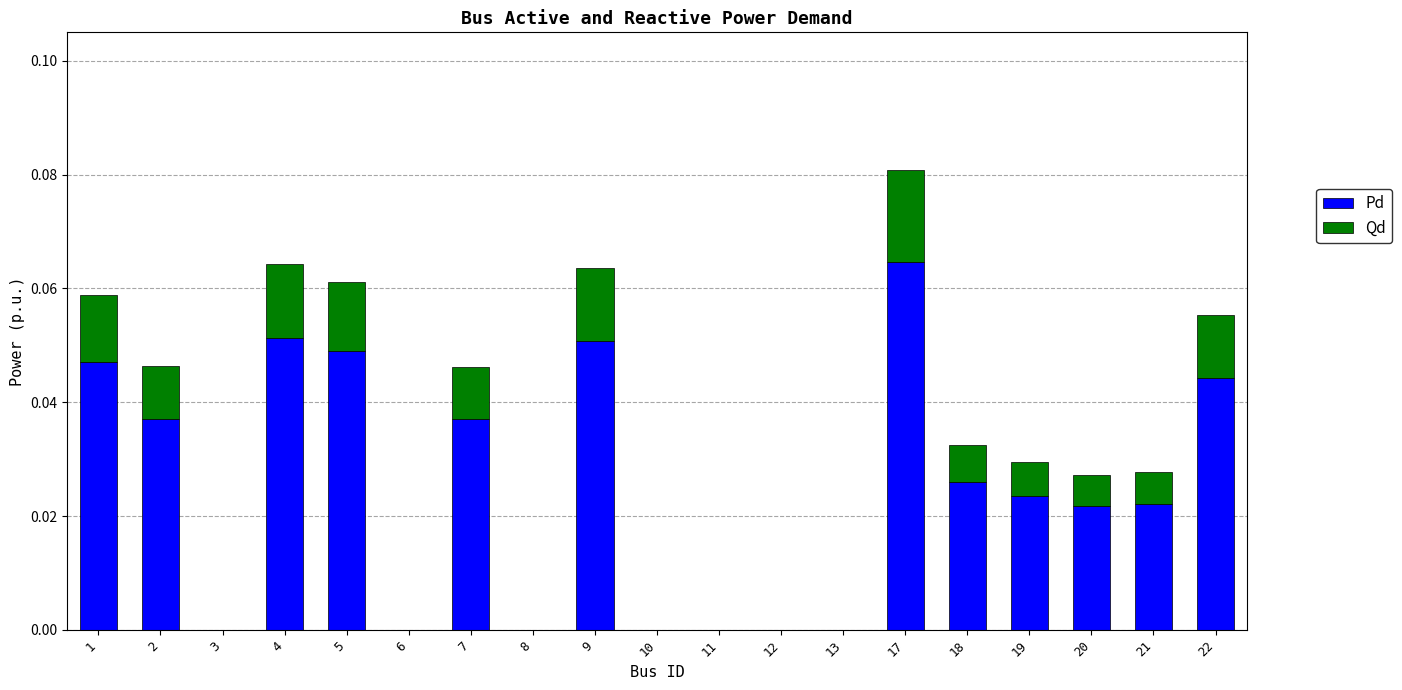

What is the sum of all Pd values?

0.5